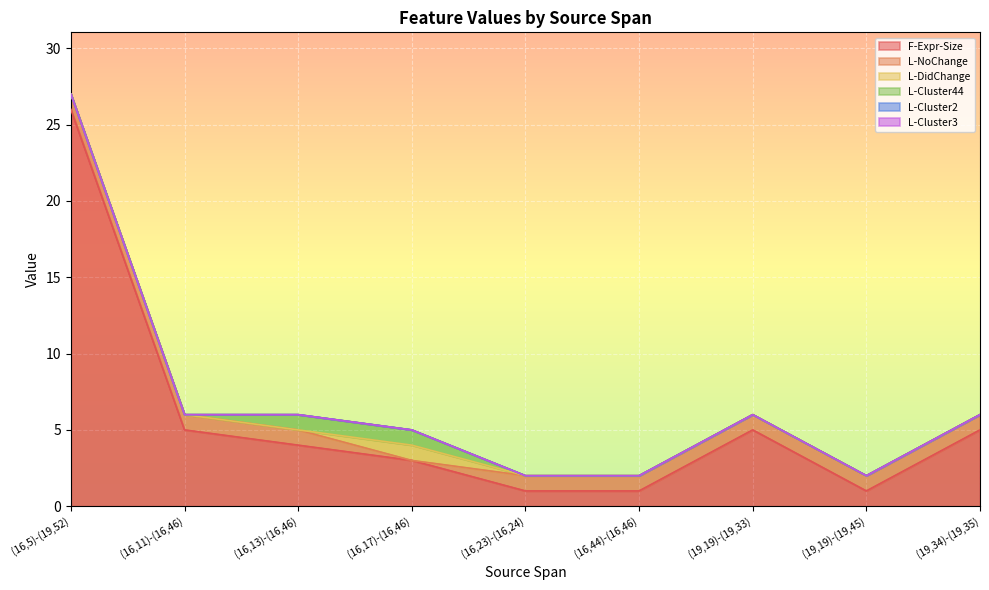

What position from the left is (16,44)-(16,46)?

6